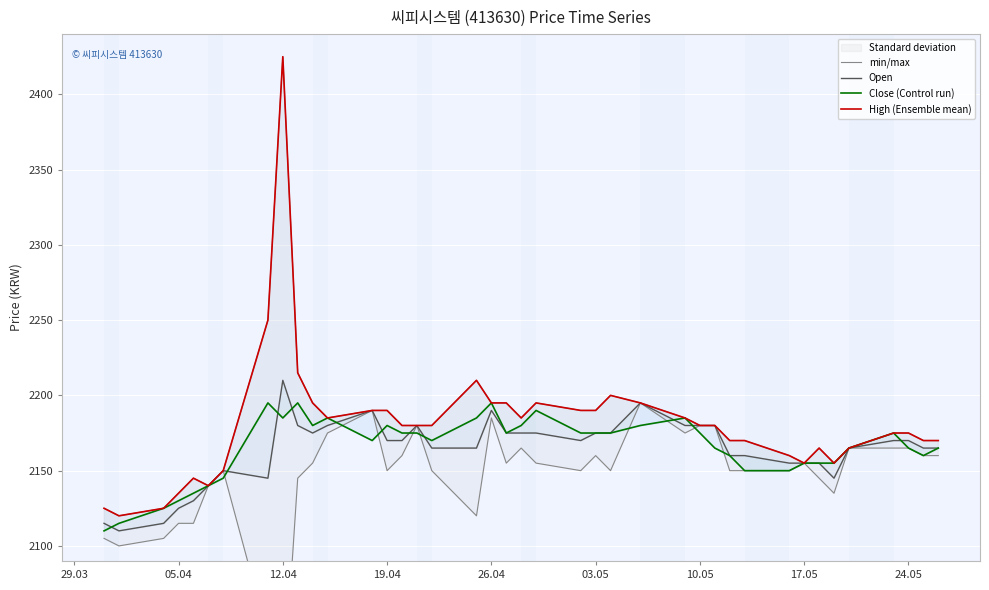

How many data points does each series have?

40